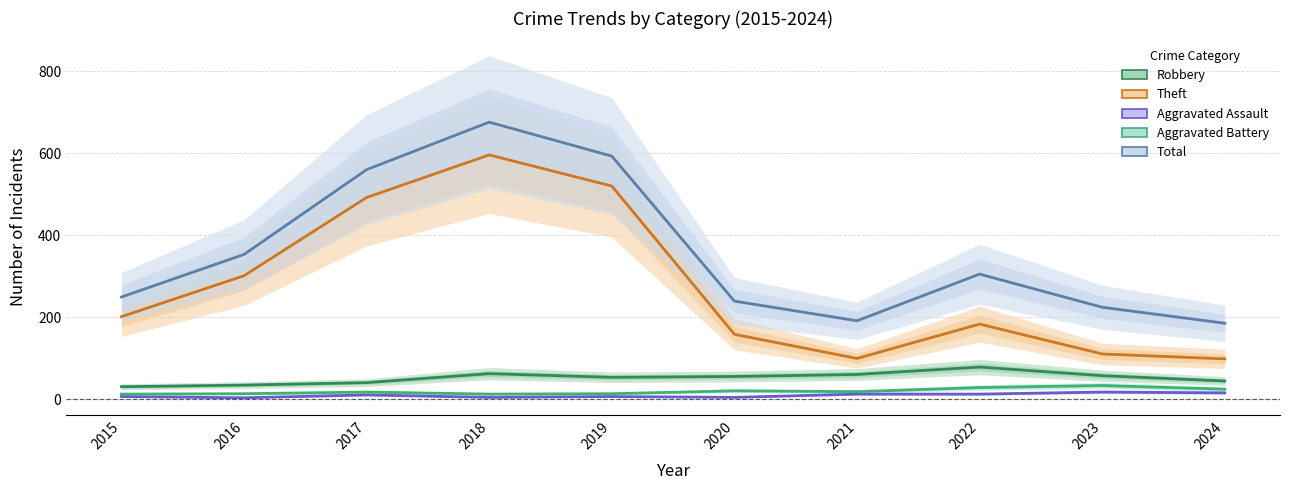

At 2016, list the series in order from smallest to largest.

Aggravated Assault, Aggravated Battery, Robbery, Theft, Total